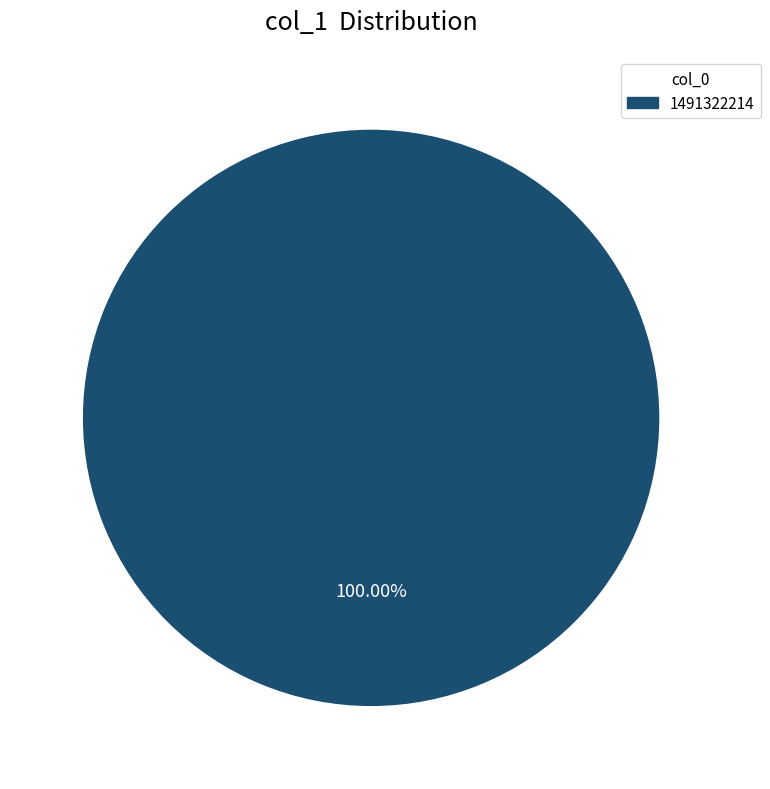

How many slices are in this pie chart?

1